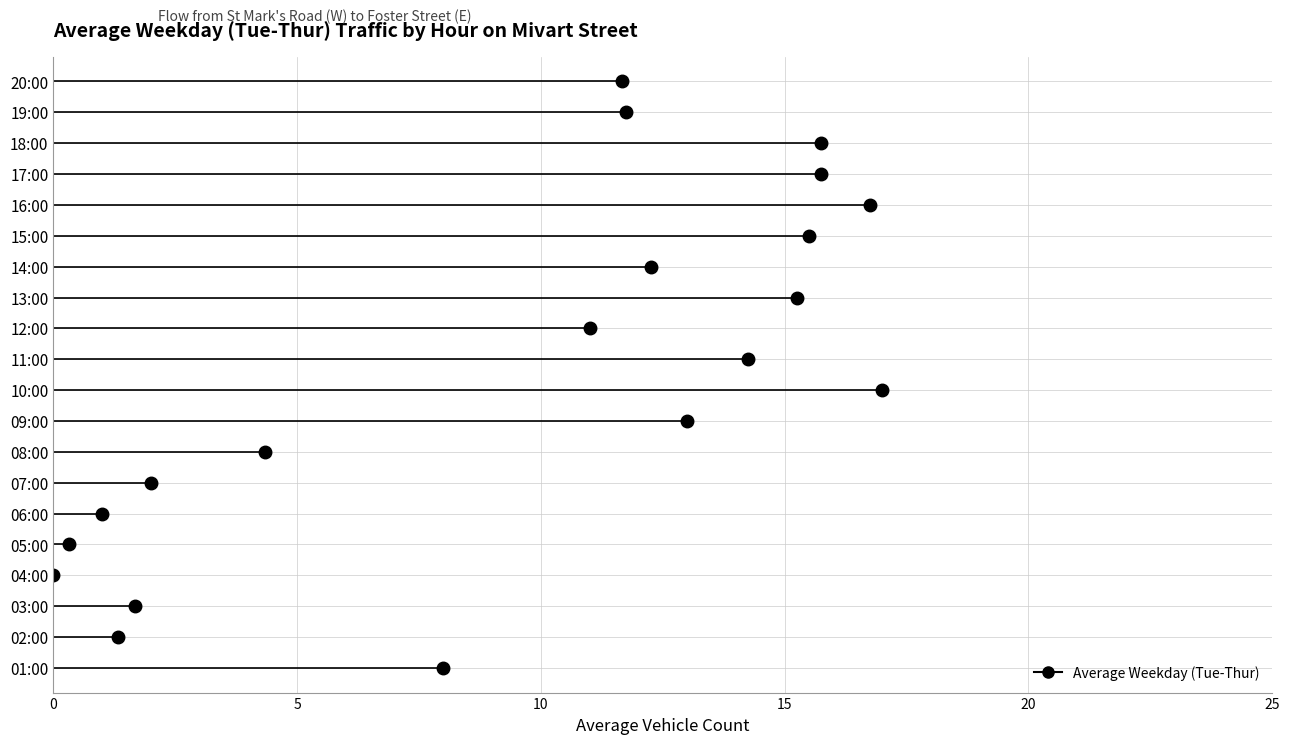

How many values exceed 11?

11